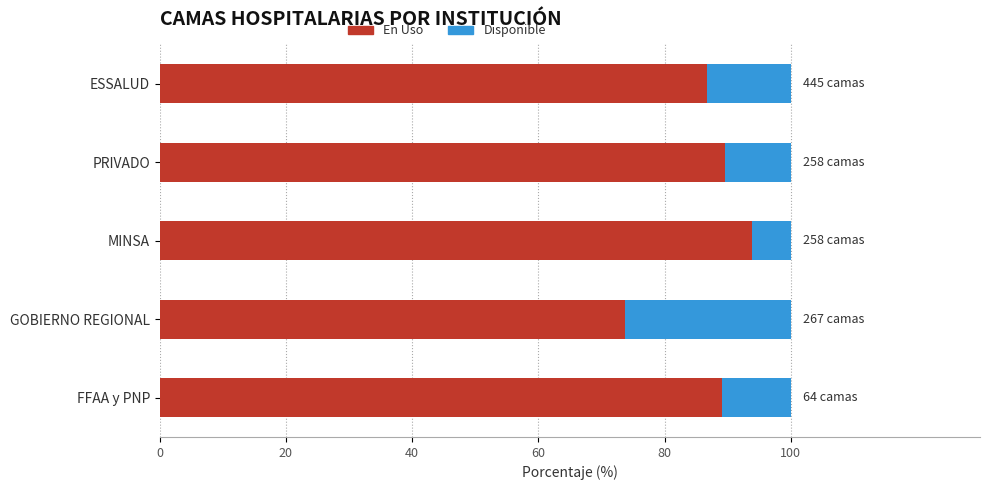

Is it true that En Uso equals 50.0 at MINSA?

False